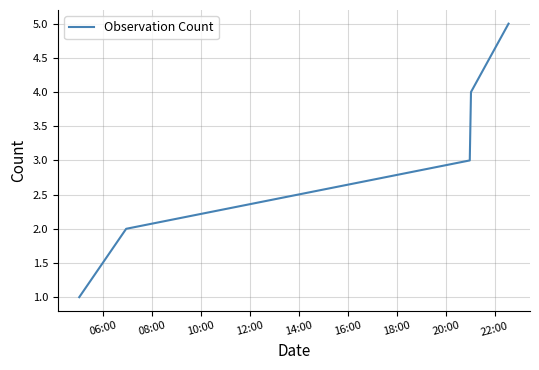

How many series are shown in this chart?

1